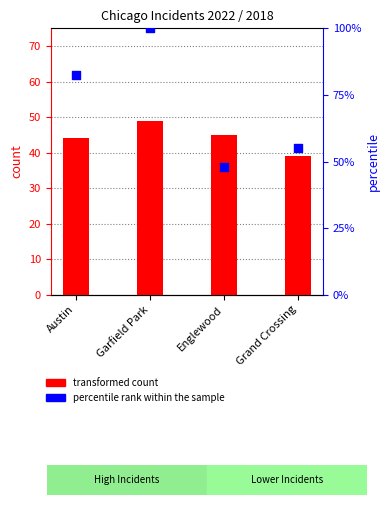

Which series contains the lowest Y value?

transformed count